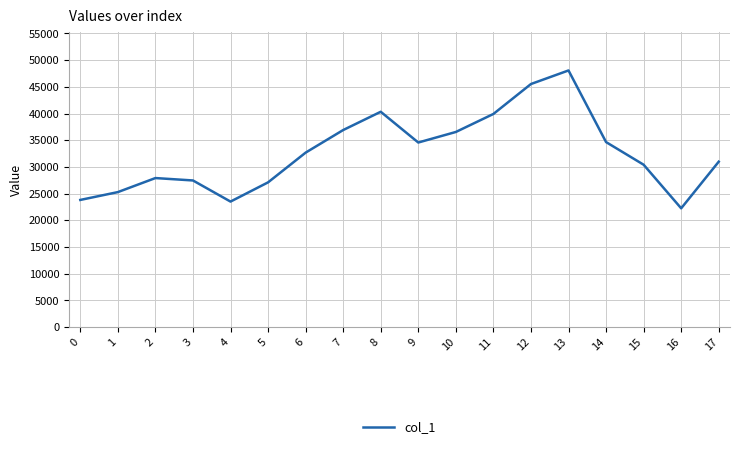

What is the greatest value displayed?

48072